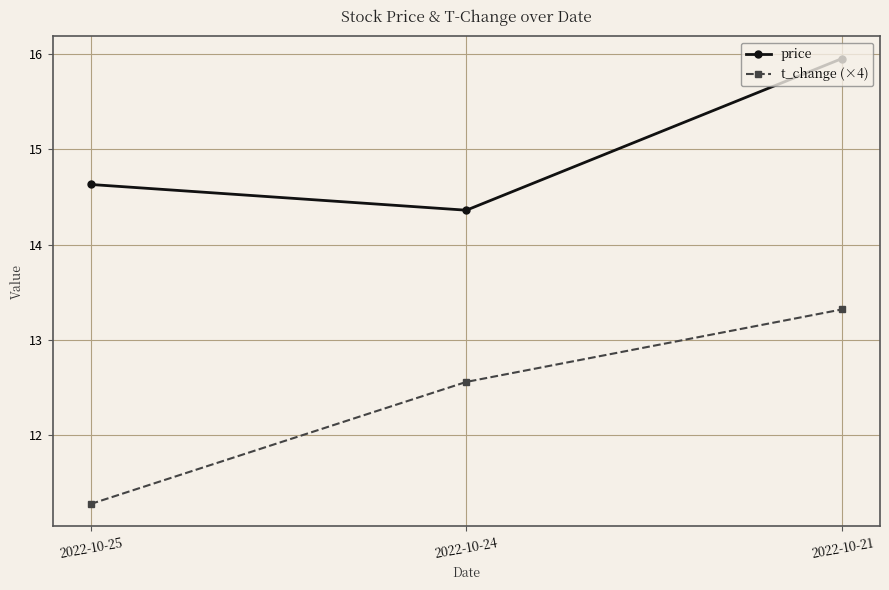

What is the difference between the maximum and minimum values in the price series?

1.6